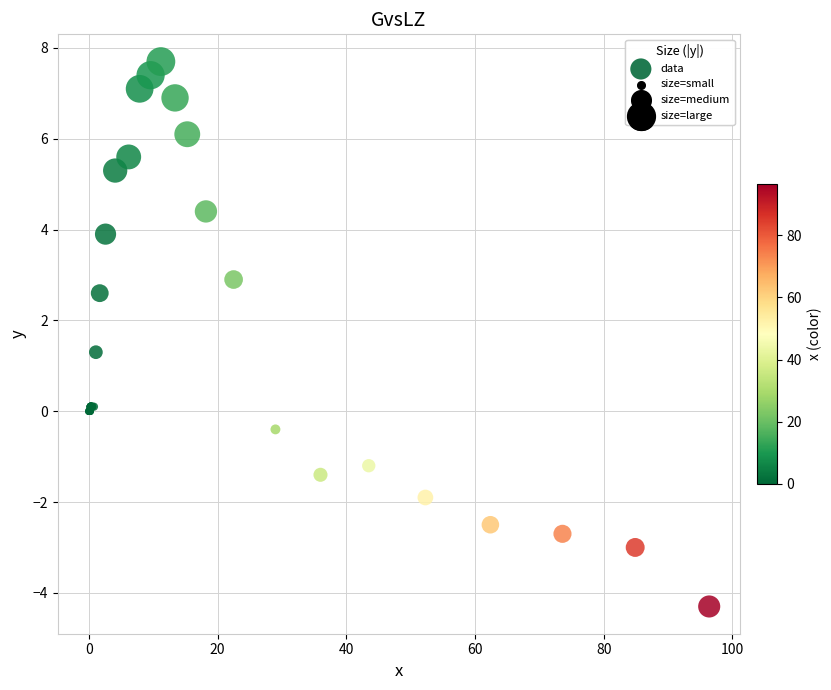

What Y value in the scatter plot is closest to 1?

1.3